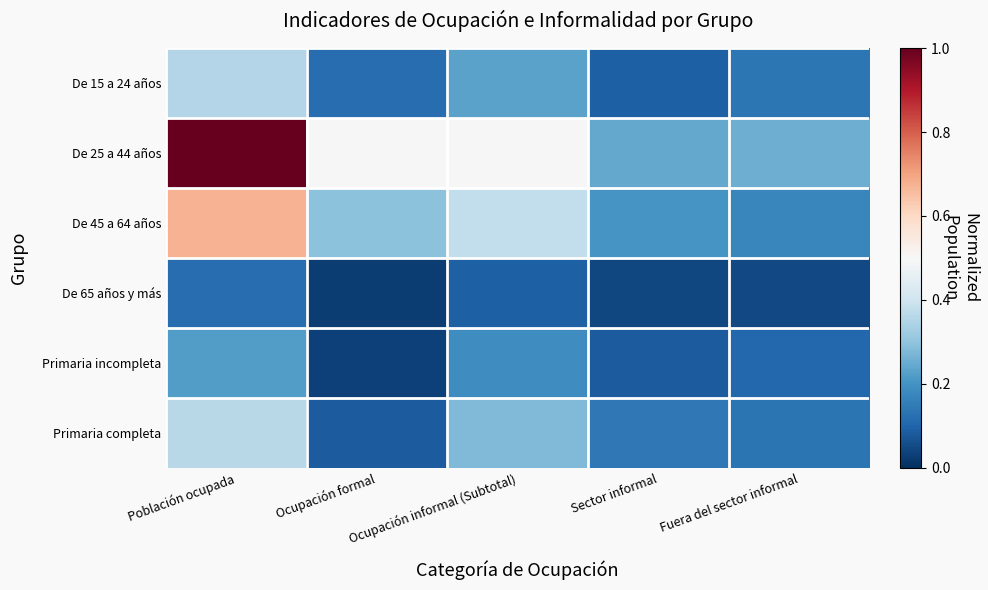

Between Población ocupada and Ocupación informal (Subtotal), which is larger?

Población ocupada